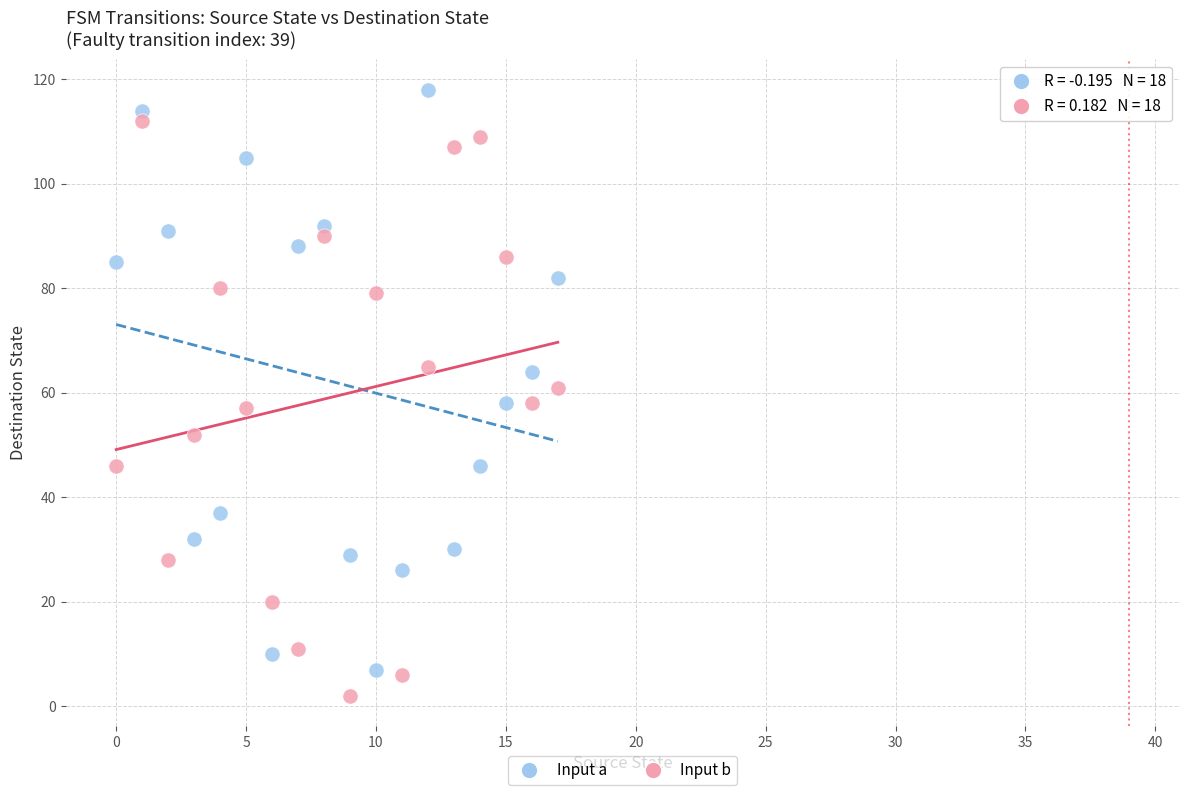

Which series contains the highest Y value?

Input a